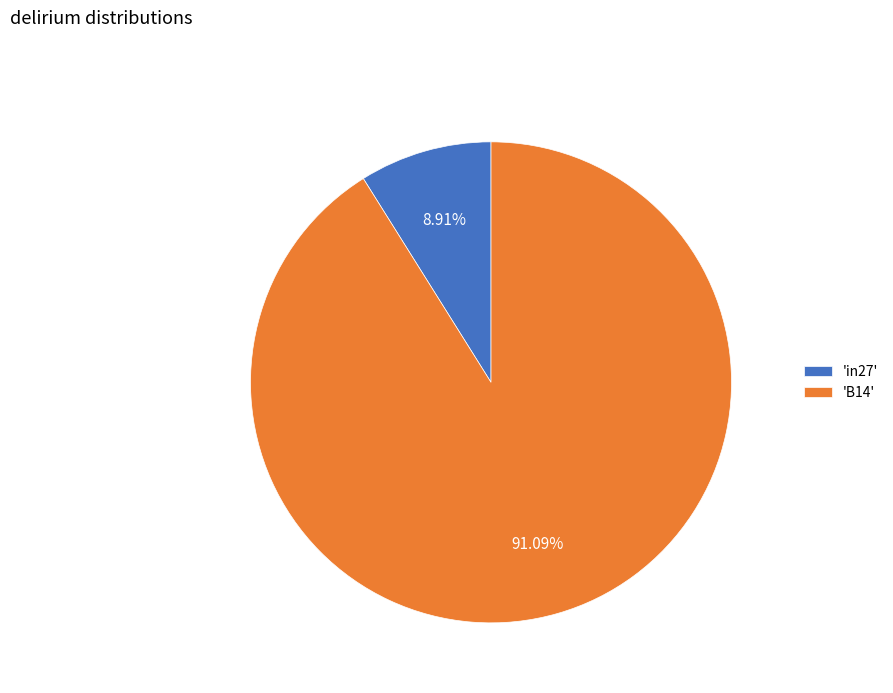

What is the ratio of the value at 'B14' to the value at 'in27'?

10.2